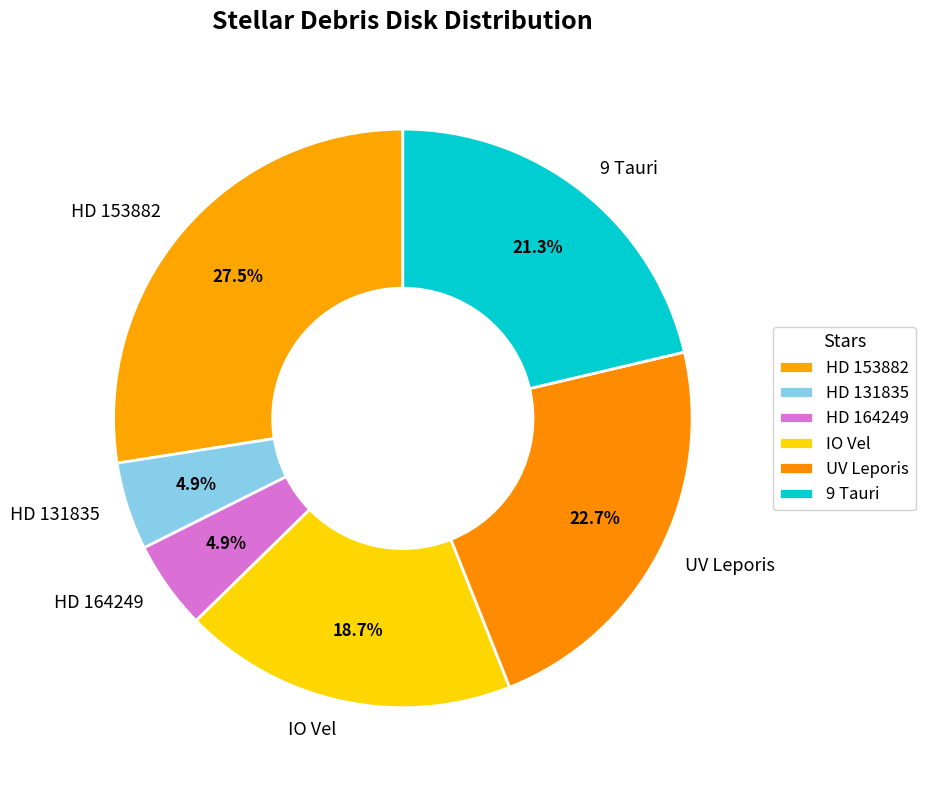

Is there any slice that represents more than half of the pie?

No